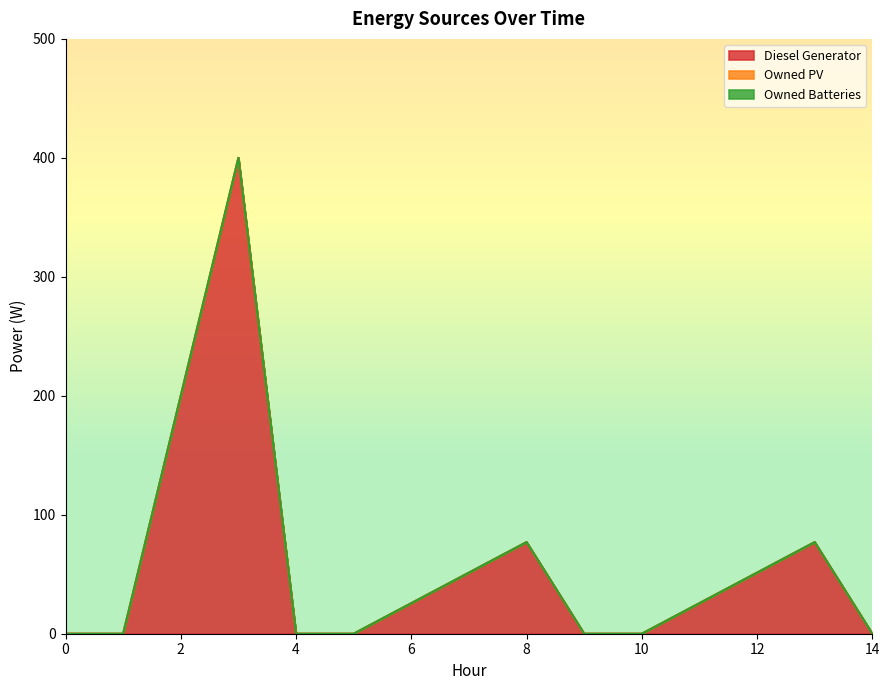

The value of Owned PV at 9 is 0.0. True or false?

True